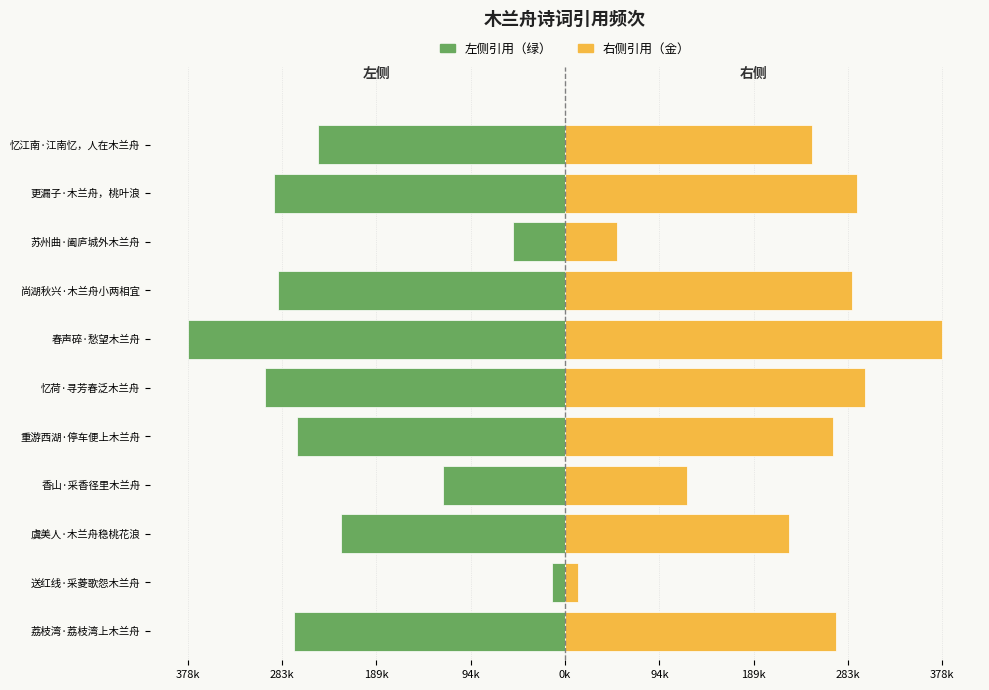

Are the bars grouped side by side (vs. stacked)?

Yes